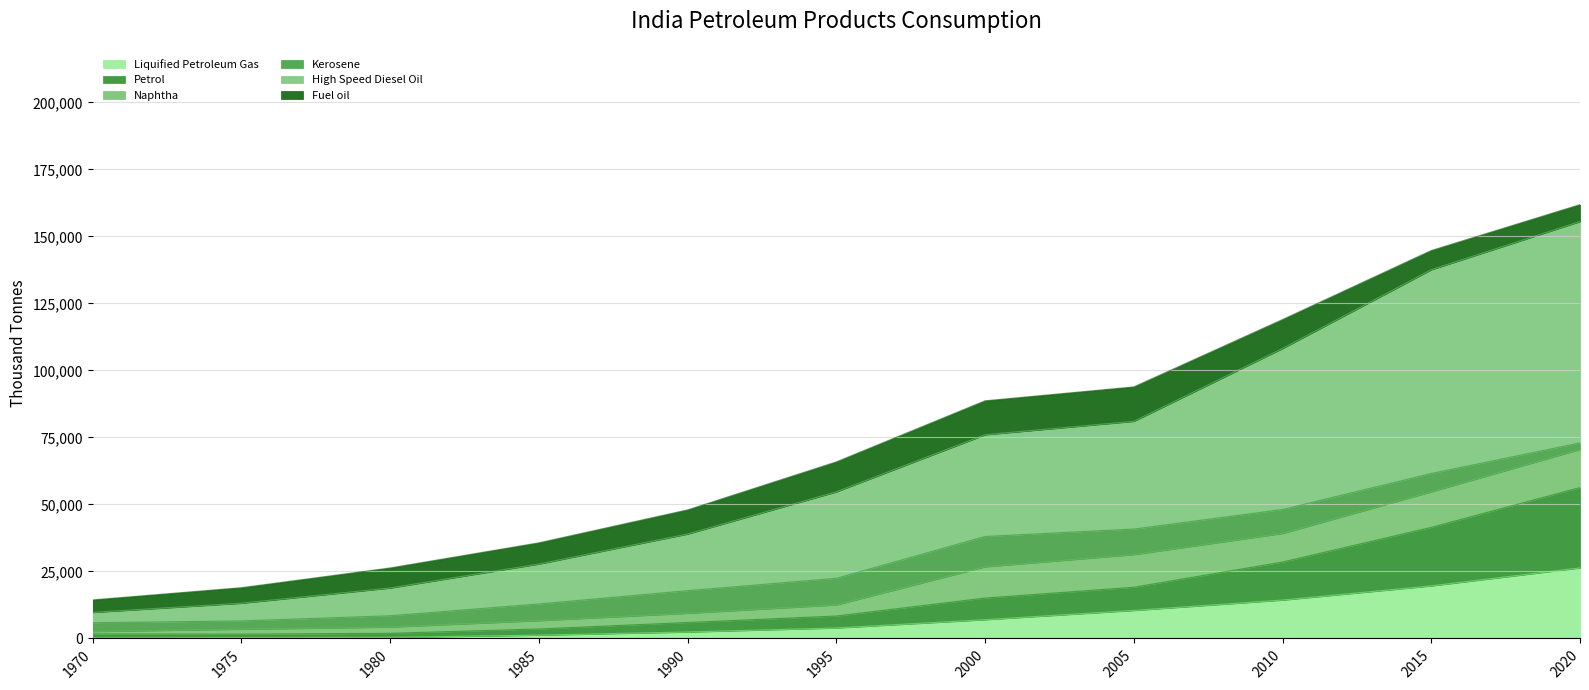

At how many categories does at least one series exceed 93853?

3